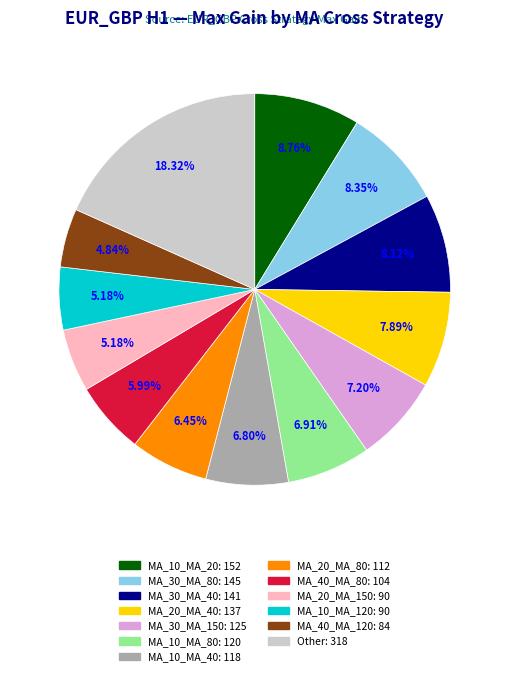

Does any single category account for the majority?

No